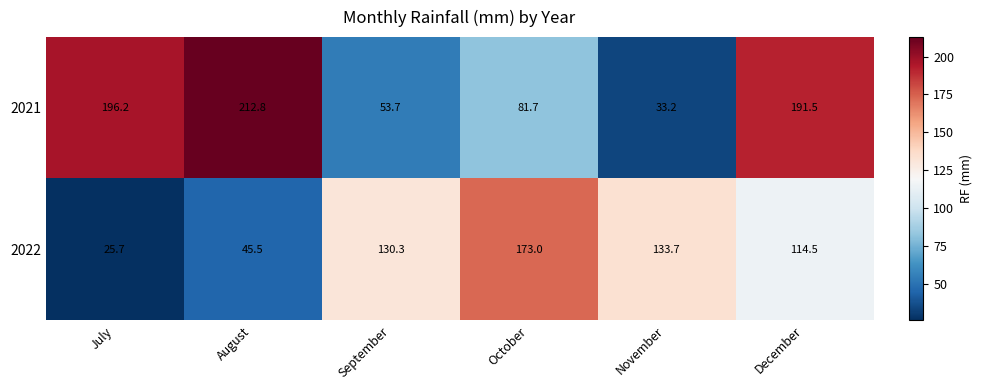

Rank the series at October from lowest to highest value.

2021, 2022